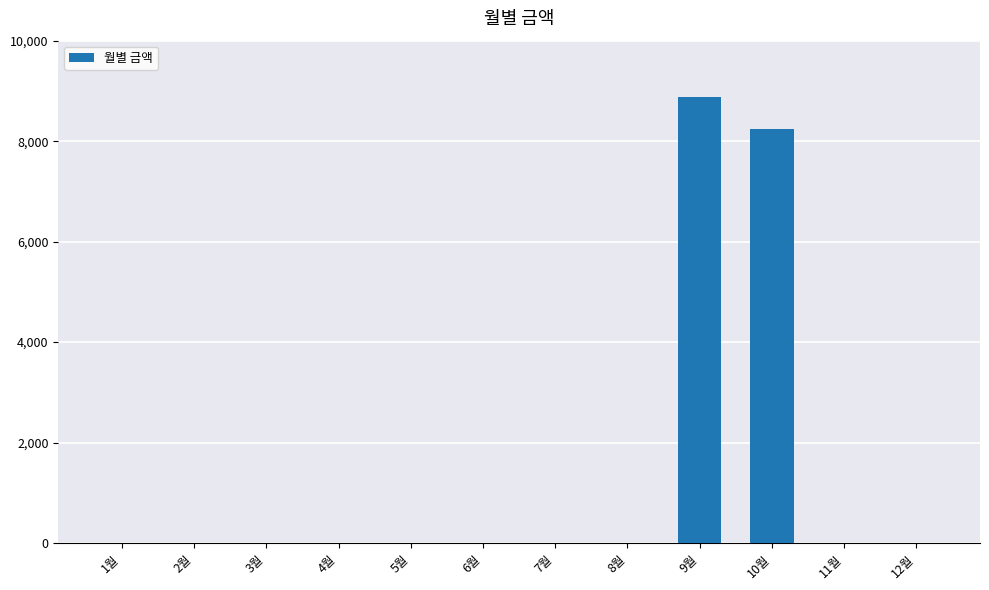

The value at 10월 is 8250. True or false?

True